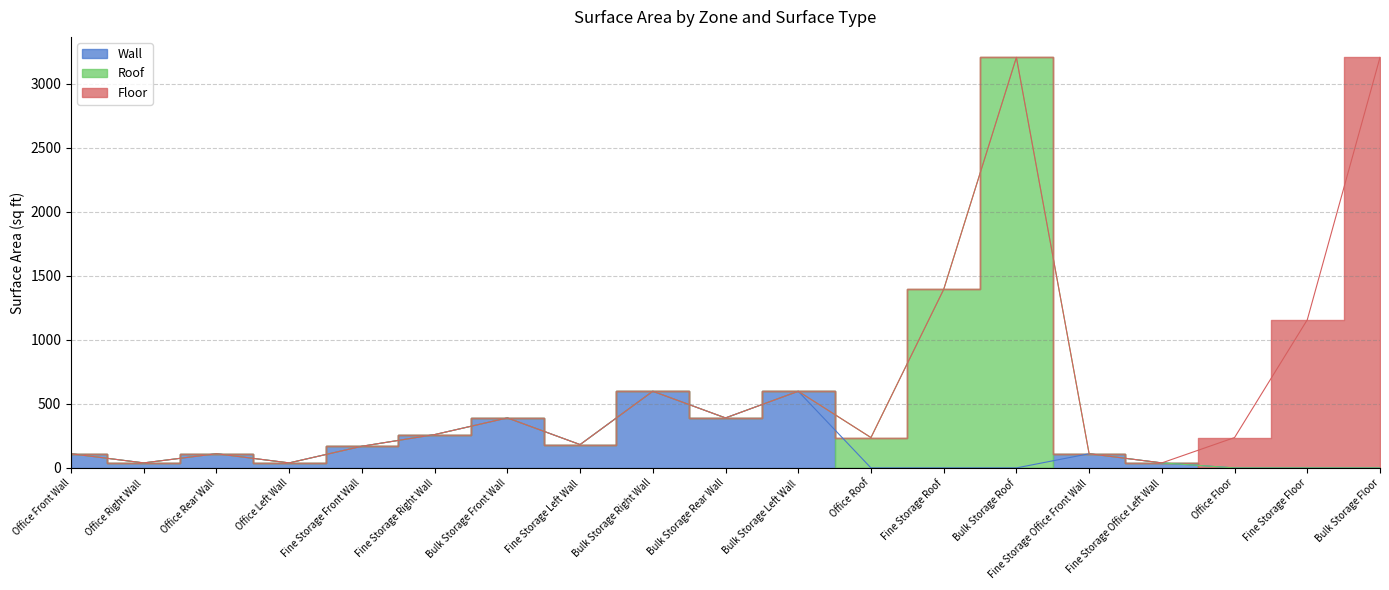

Which series has the largest total across all categories?

Roof